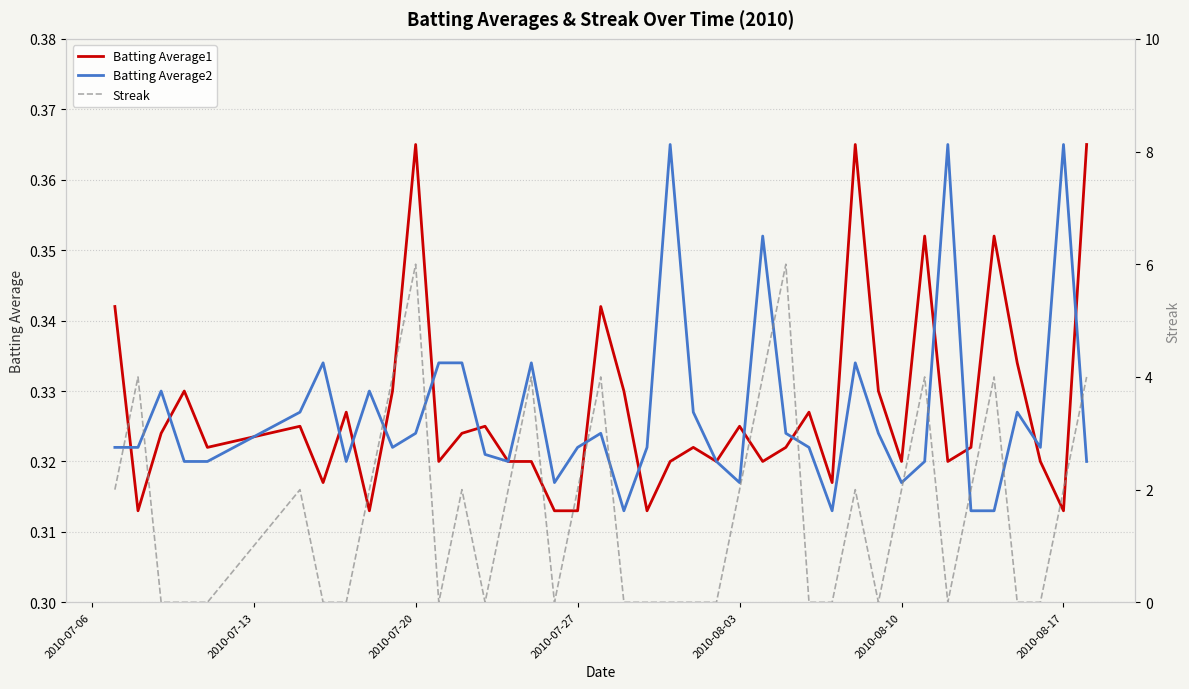

The Batting Average1 series shows 0.6 at 2010-08-03. True or false?

False